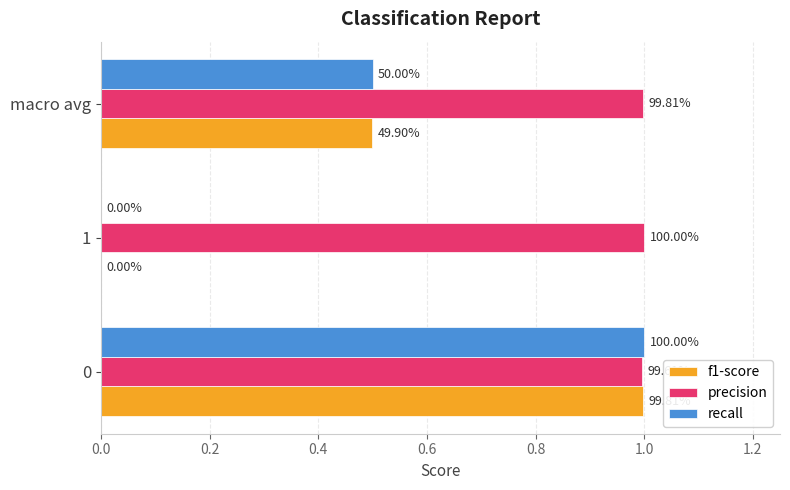

What is the difference between the maximum and minimum values in the recall series?

1.0